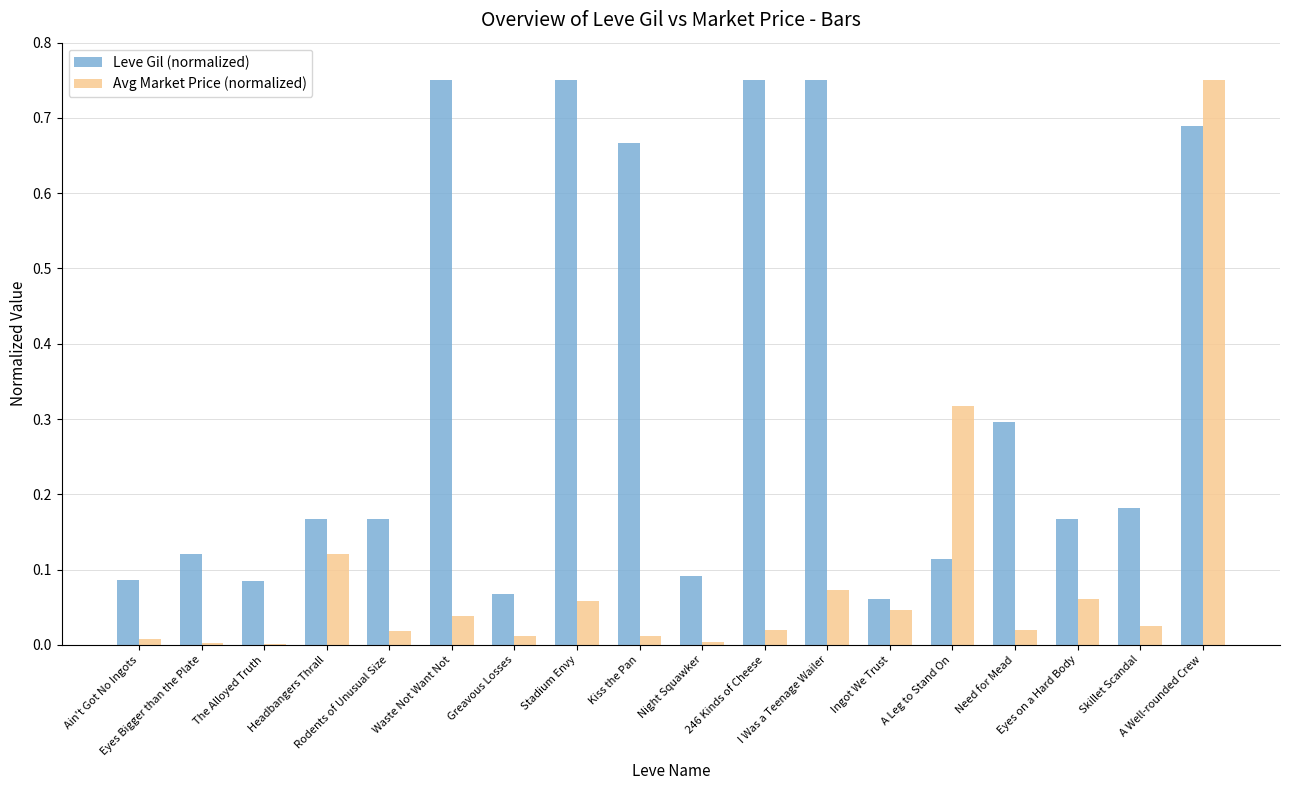

What is the sum of all Leve Gil (normalized) values?

6.0